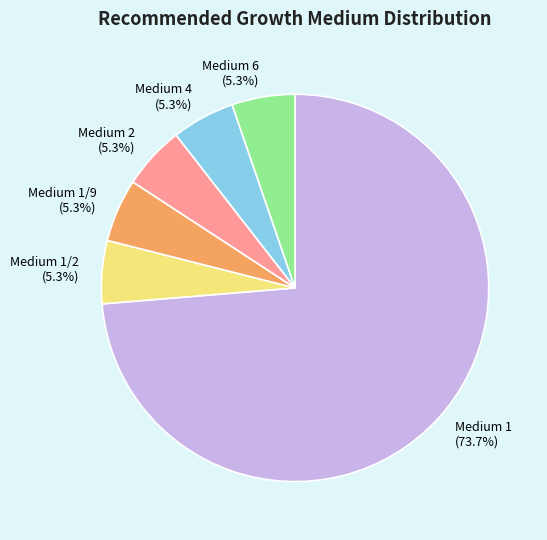

Which slice is the largest?

Medium 1